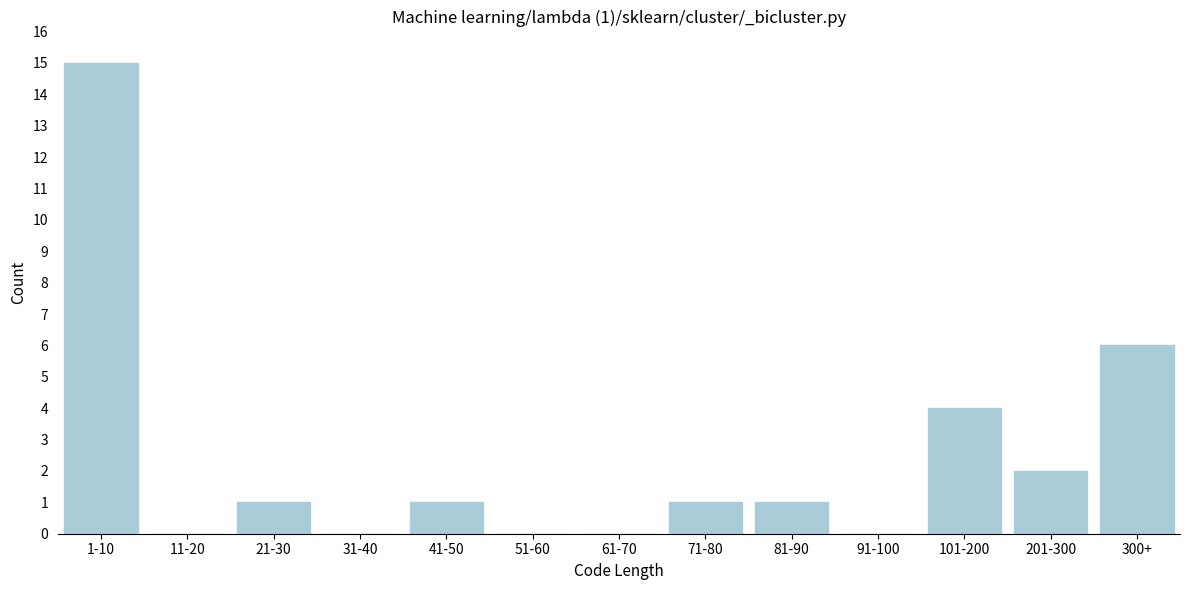

Reading left to right, extract all data points from this chart.

1-10=15	11-20=0	21-30=1	31-40=0	41-50=1	51-60=0	61-70=0	71-80=1	81-90=1	91-100=0	101-200=4	201-300=2	300+=6